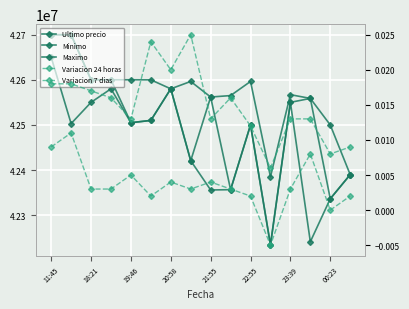

How many values in Variacion 24 horas are below zero?

1